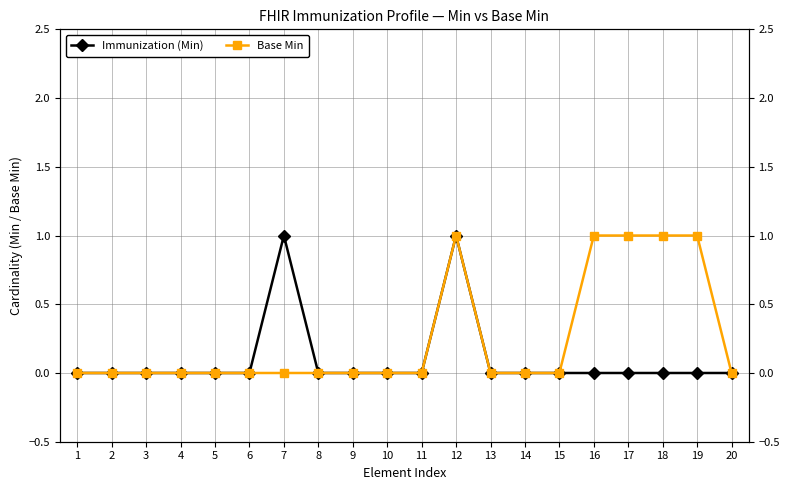

At how many categories does at least one series exceed 0?

6